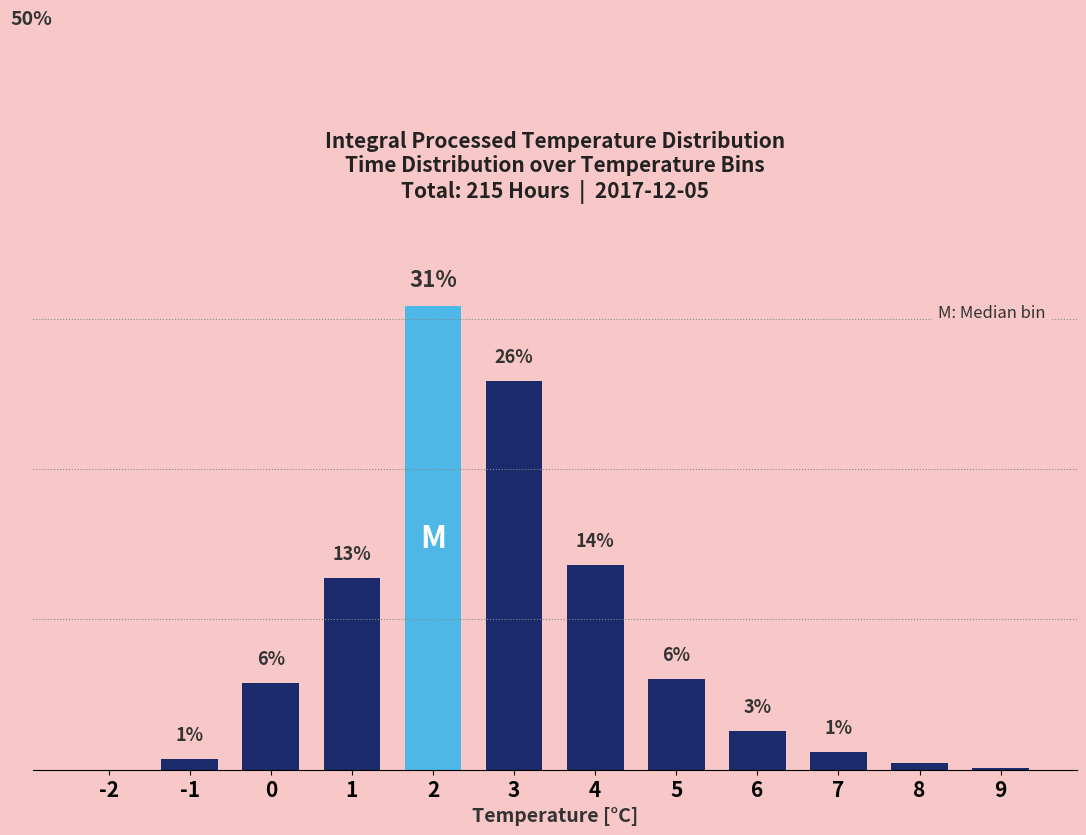

Rank the categories by value from highest to lowest.

2, 3, 4, 1, 5, 0, 6, 7, -1, 8, 9, -2